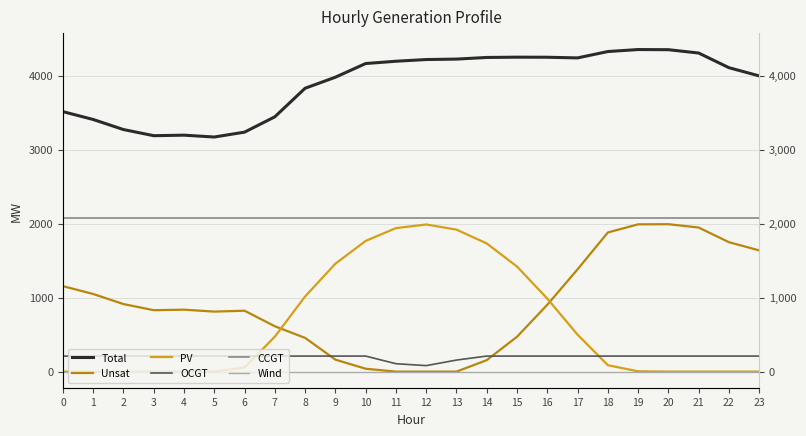

What is the total value across all series at 14?

8412